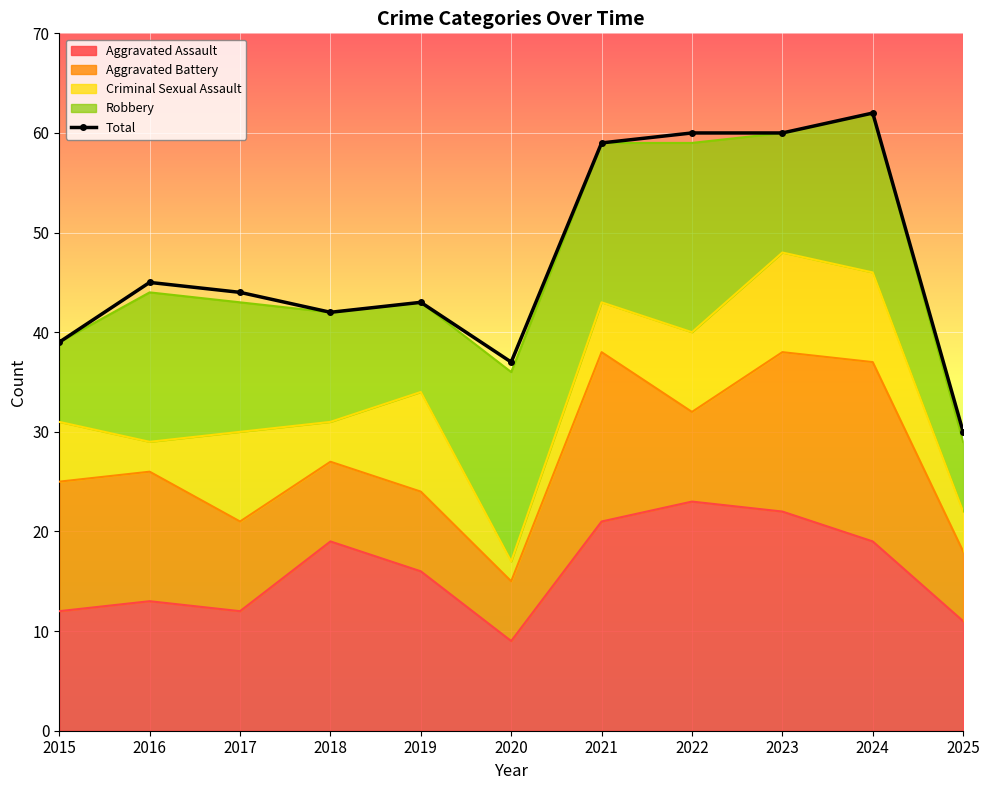

What is the sum of the values at 2022 and 2015?

99